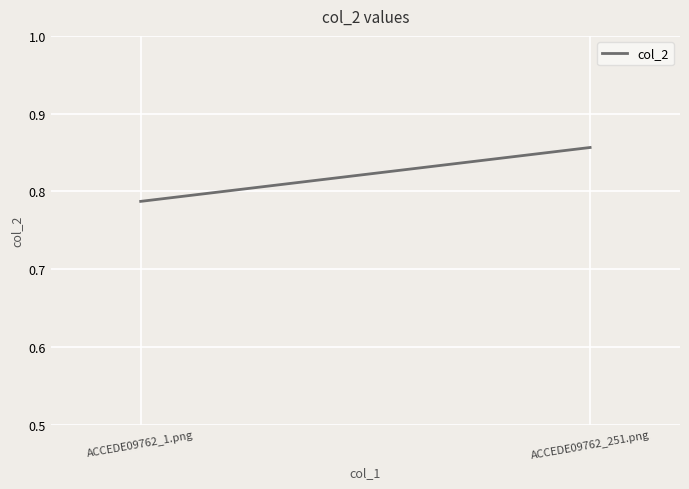

Which category has the highest value across all series?

ACCEDE09762_251.png